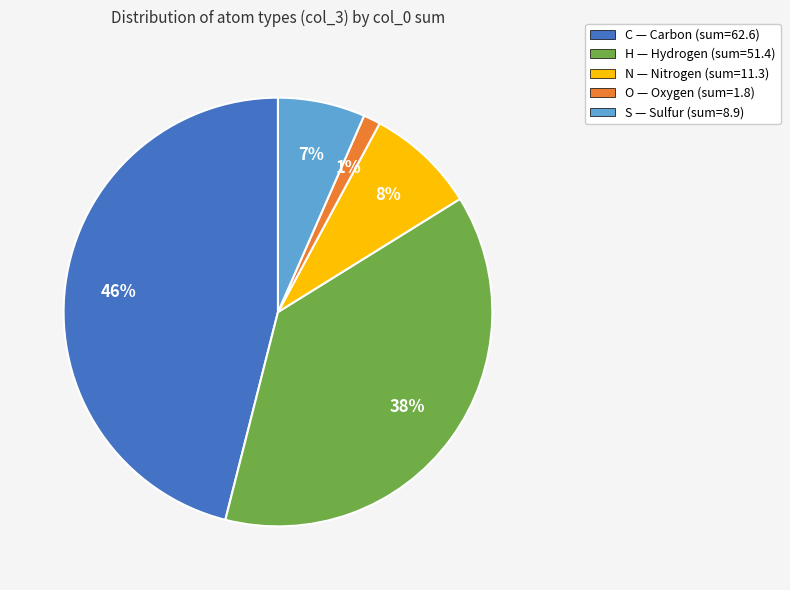

Which has a higher value, O or C?

C